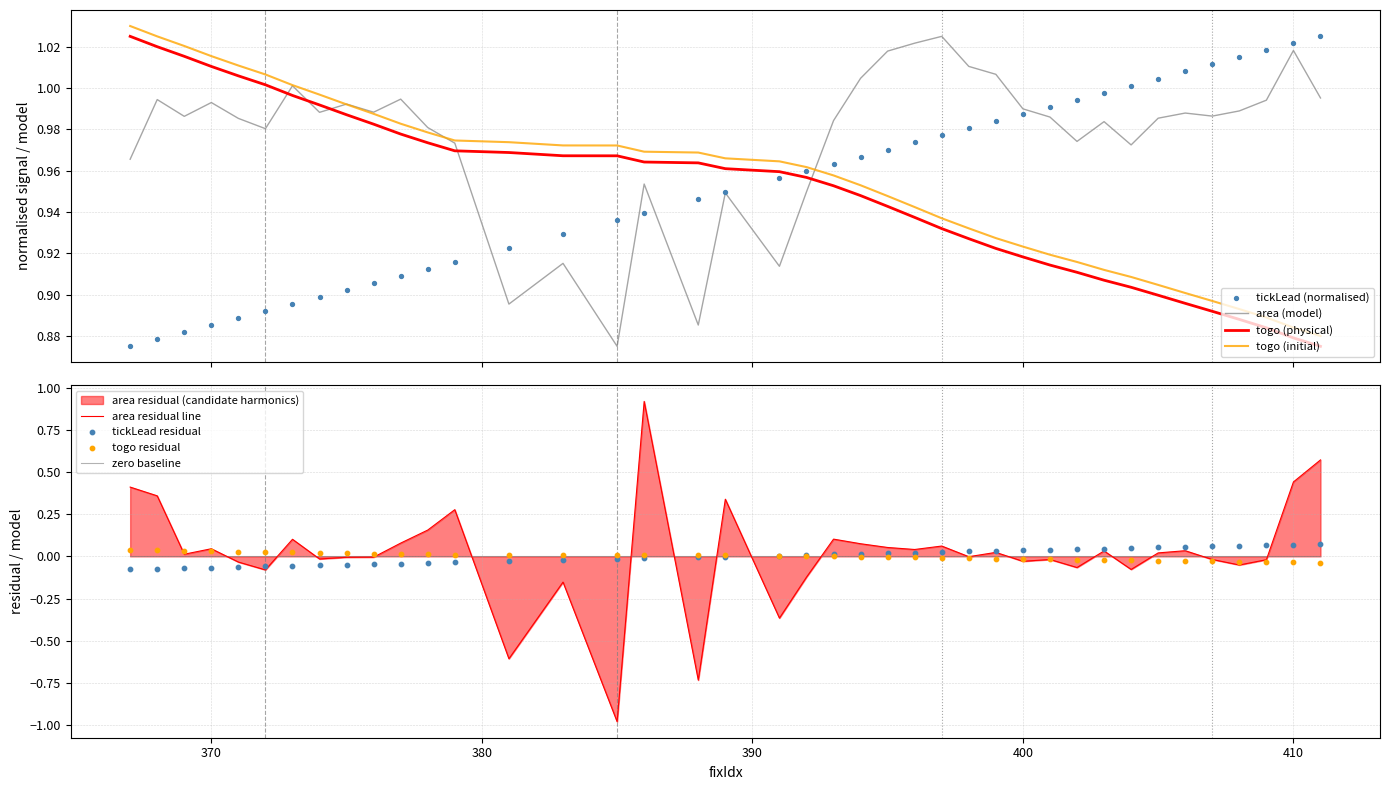

After their last crossing, which series has the higher values: area (model) or togo (physical)?

area (model)